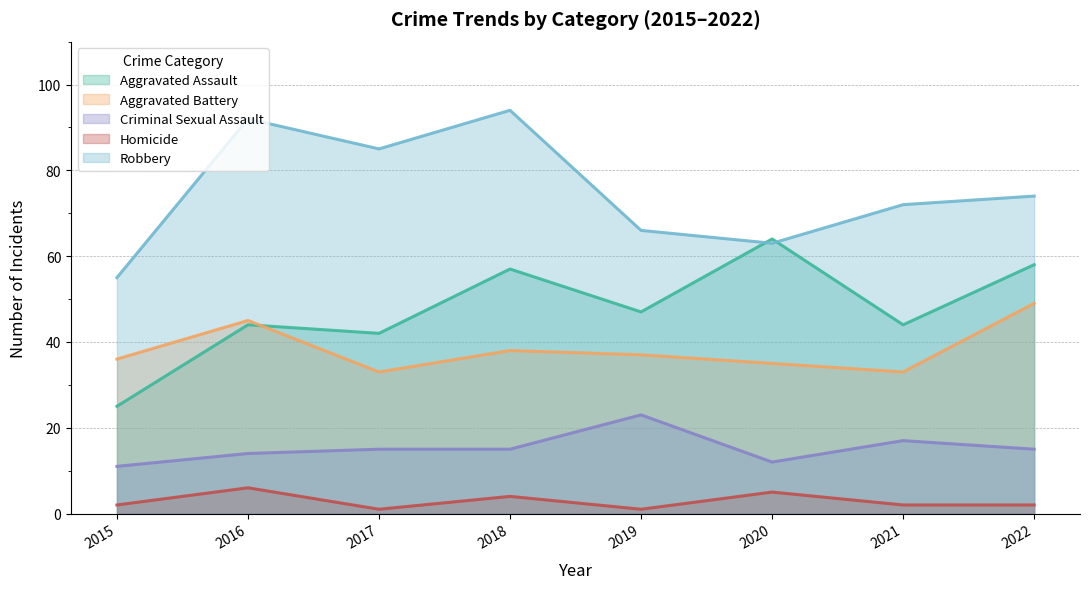

How many data points does each series have?

8